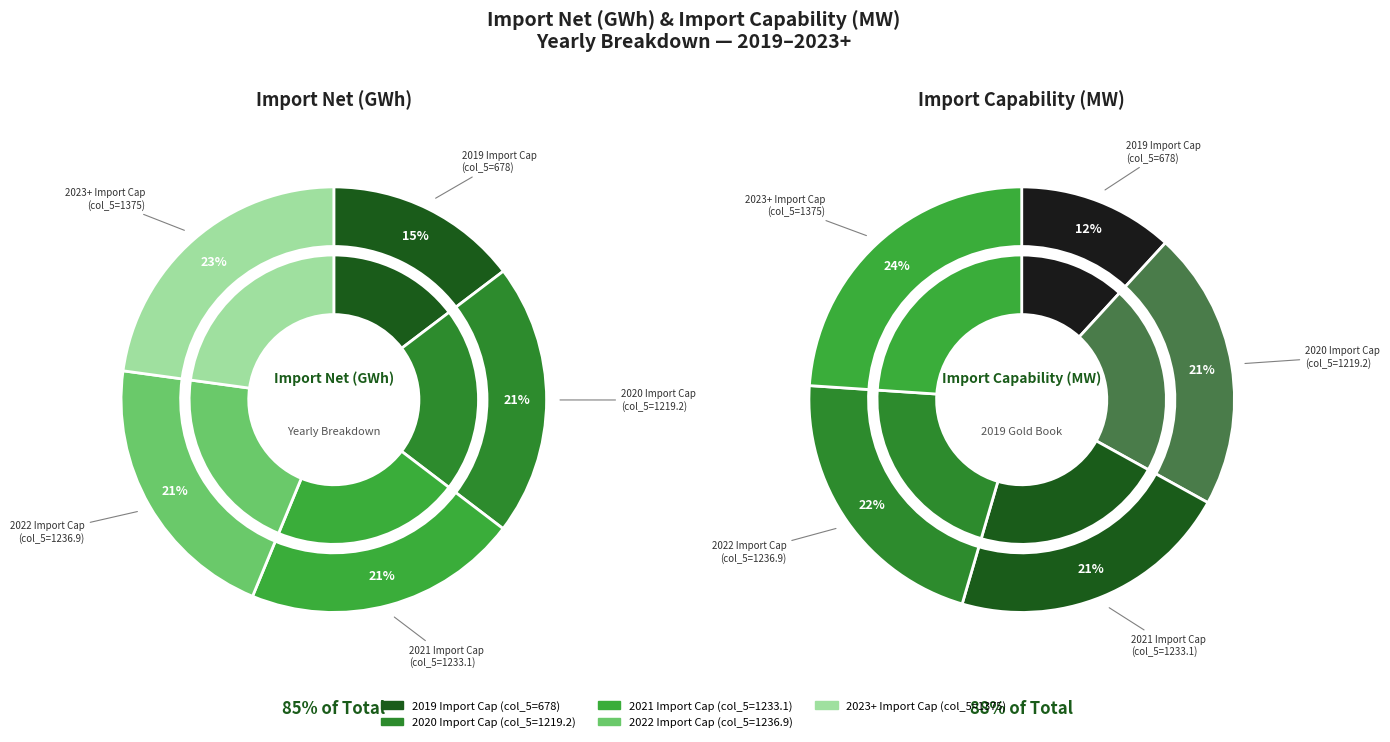

The 678 slice represents 15% of the pie. True or false?

True